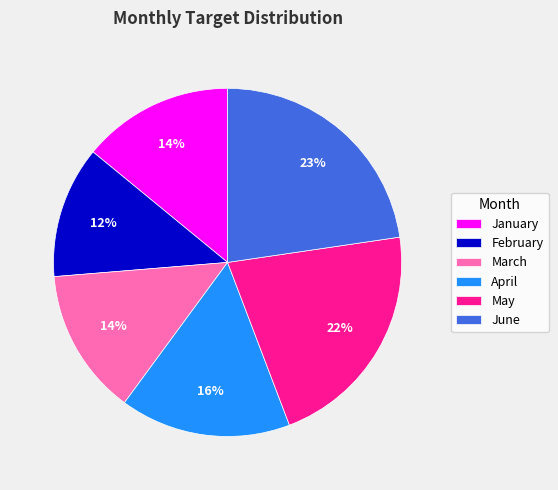

Does April represent more than half of the total?

No